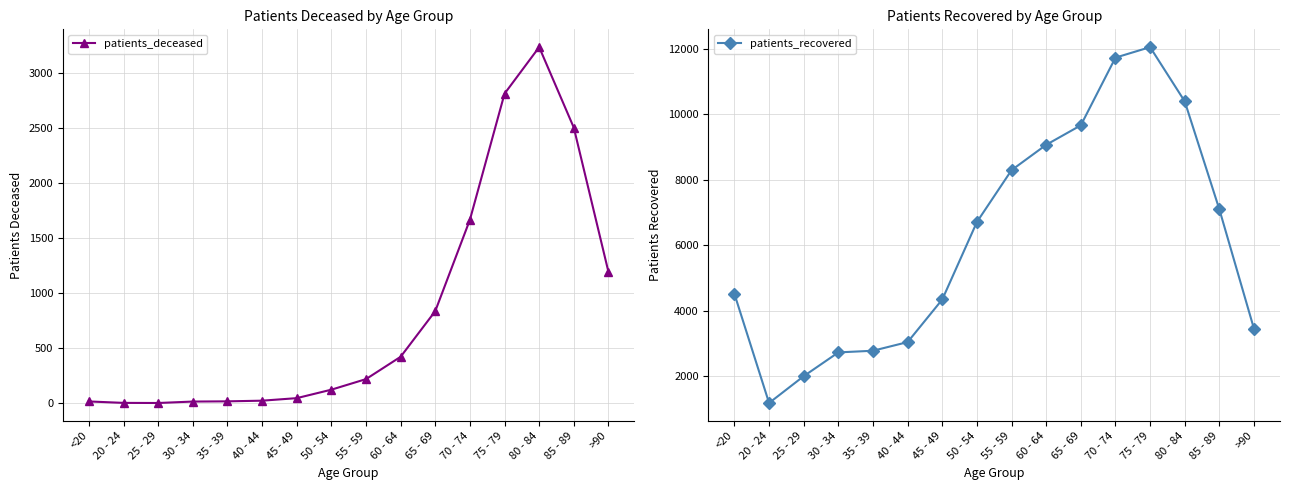

Which series has the largest total across all categories?

patients_recovered